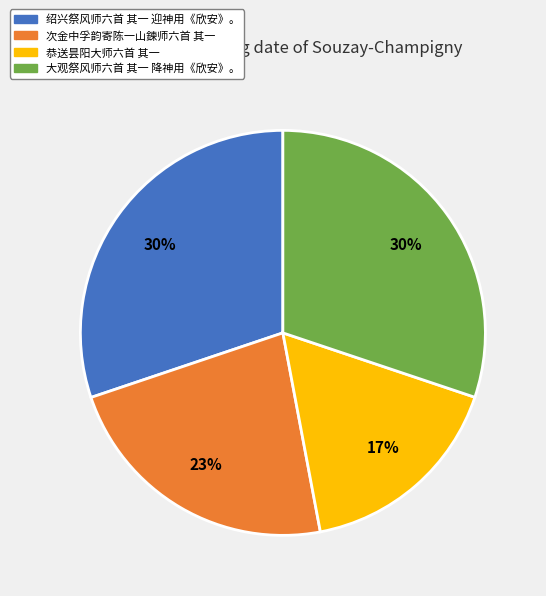

Does 大观祭风师六首 其一 降神用《欣安》。 represent more than half of the total?

No